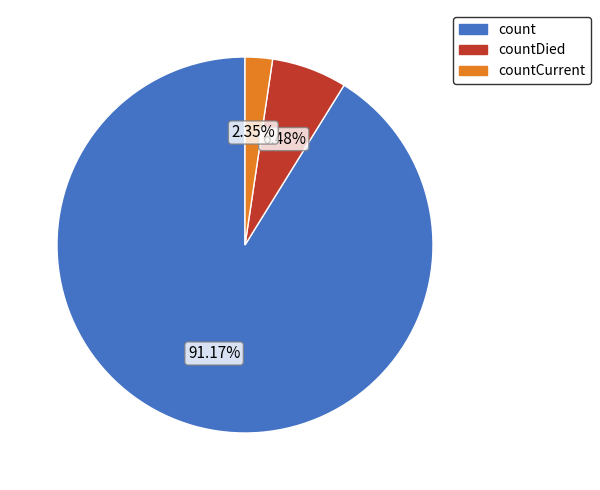

Is there a majority slice in this chart?

Yes